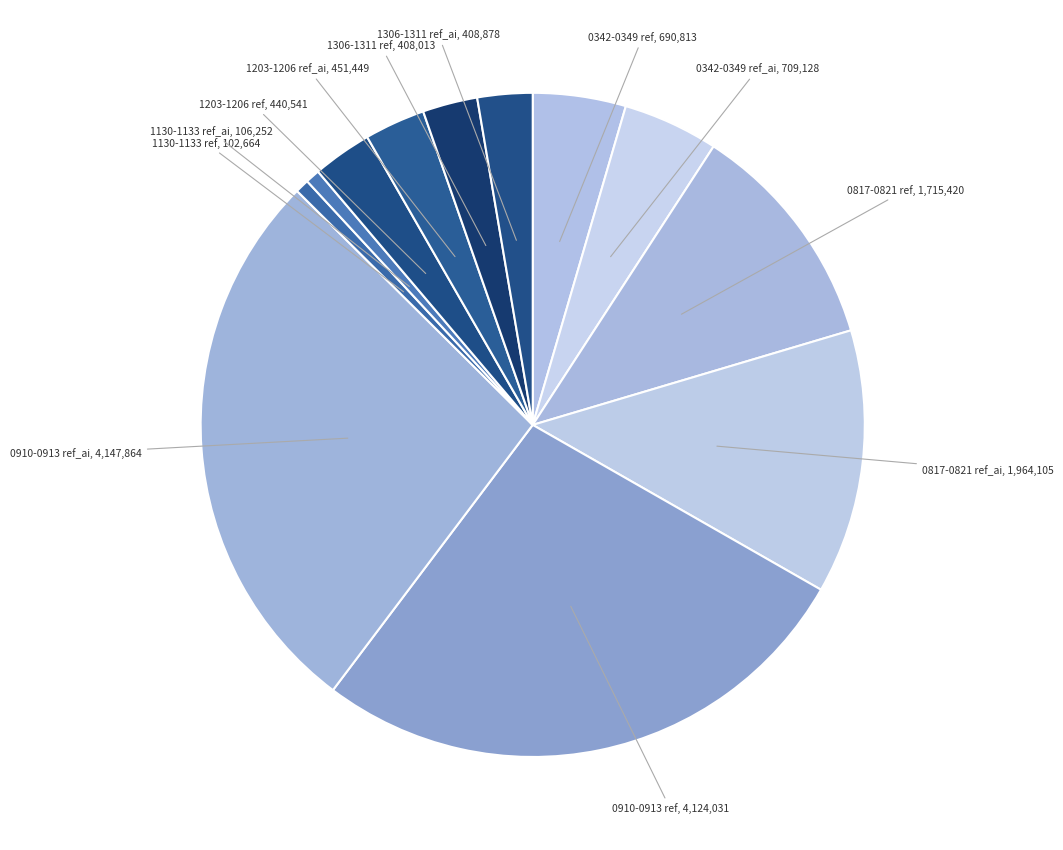

What is the smallest slice in the pie chart?

data\\1130-1133 ref